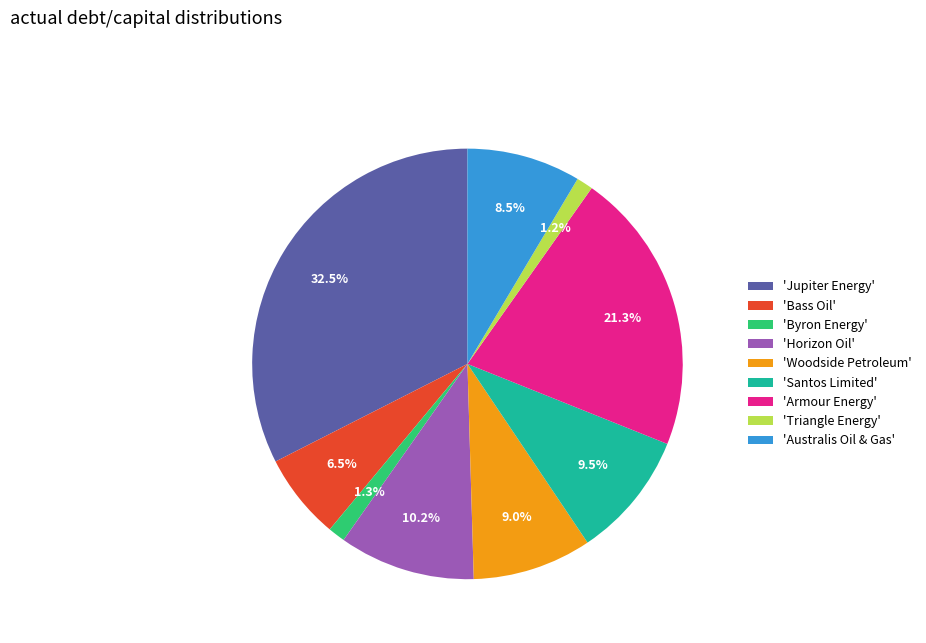

Combined, do 'Triangle Energy' and 'Horizon Oil' account for over 50%?

No